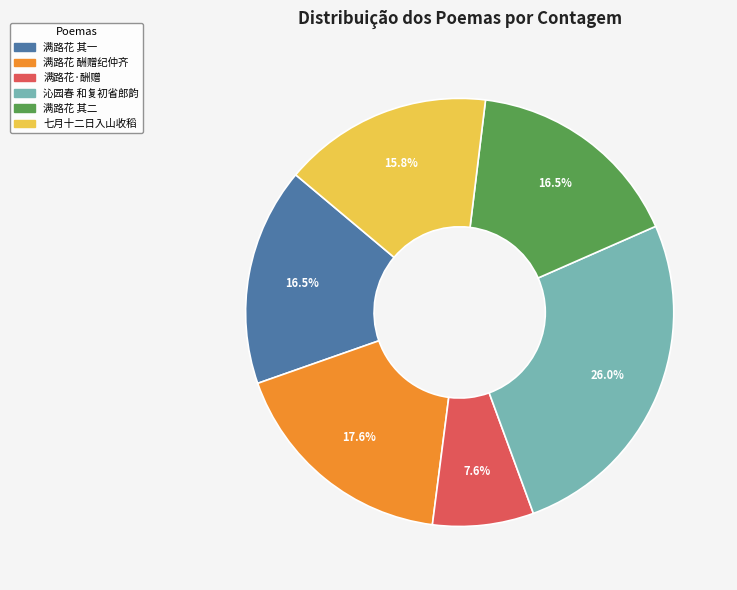

Which has a higher value, 满路花 酬赠纪仲齐 or 满路花 其一?

满路花 酬赠纪仲齐